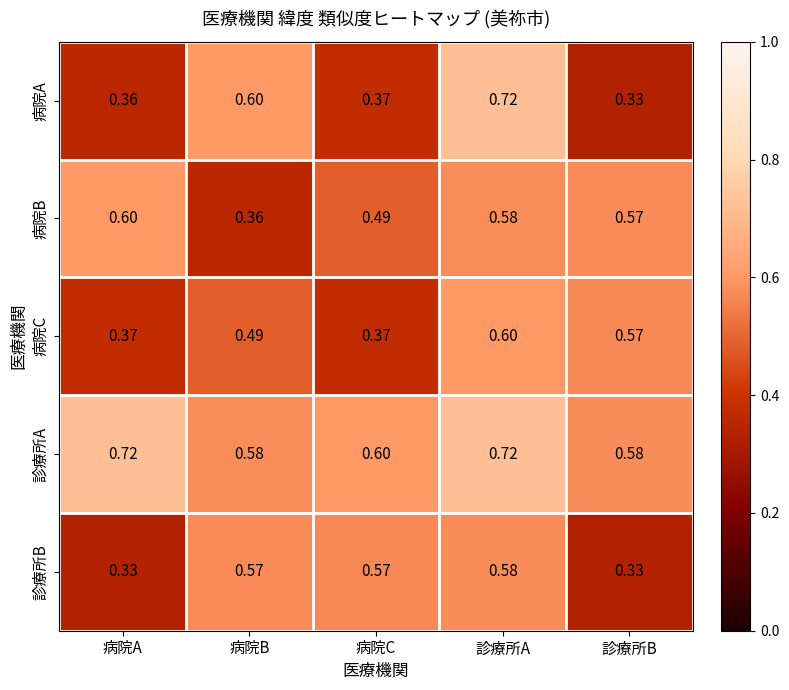

Which series has the largest range (max minus min)?

病院A